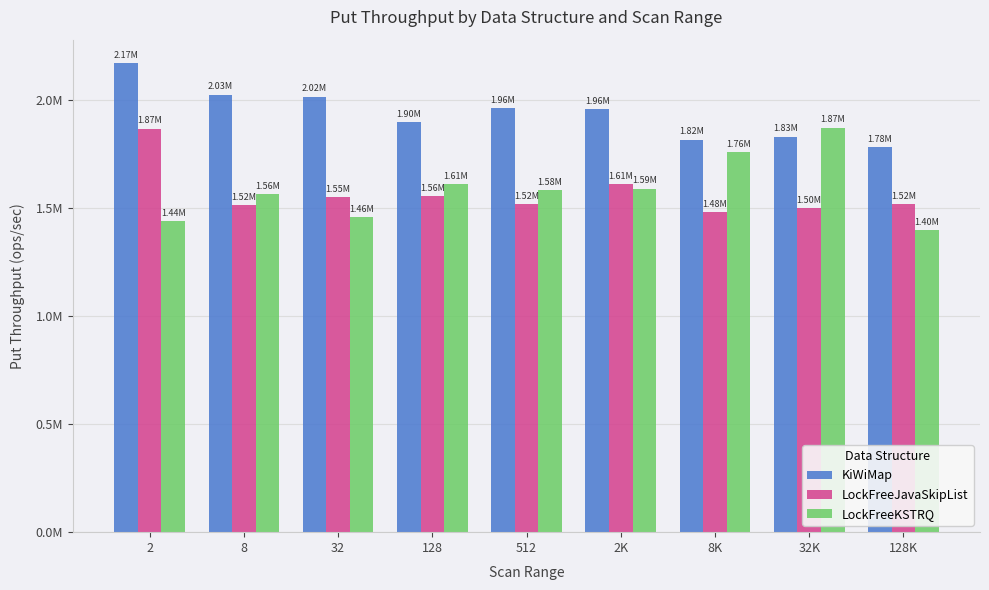

Does the chart contain any negative values?

No